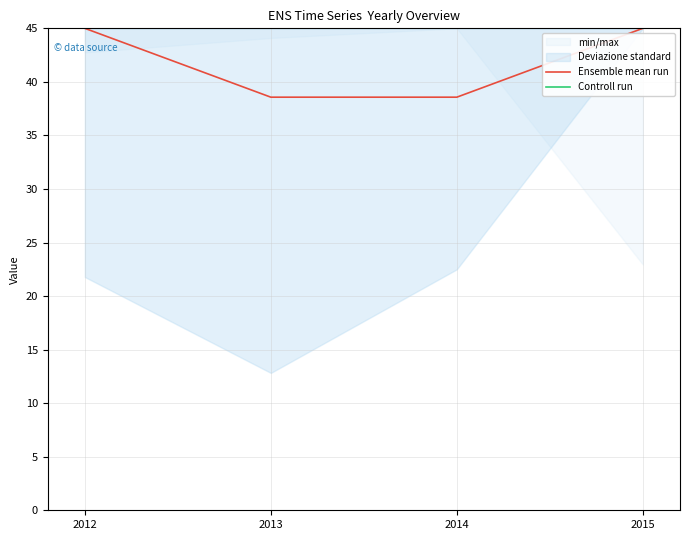

Reading right to left, extract all data points from this chart.

Ensemble mean run: 2015=45.0	2014=38.6	2013=38.6	2012=45.0
Controll run: 2015=45.0	2014=45.0	2013=45.0	2012=45.0